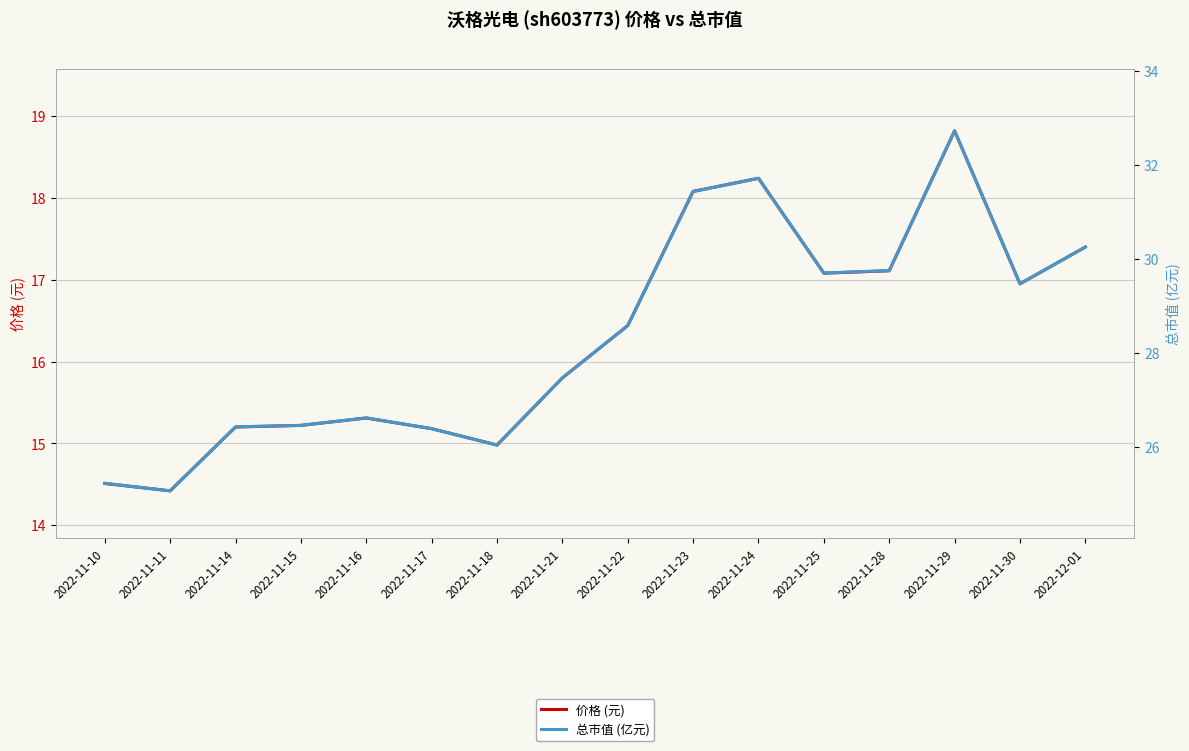

Reading right to left, extract all data points from this chart.

价格 (元): 17.4	16.9	18.8	17.1	17.1	18.2	18.1	16.4	15.8	15.0	15.2	15.3	15.2	15.2	14.4	14.5
总市值 (亿元): 30.2	29.5	32.7	29.8	29.7	31.7	31.4	28.6	27.5	26.0	26.4	26.6	26.5	26.4	25.1	25.2